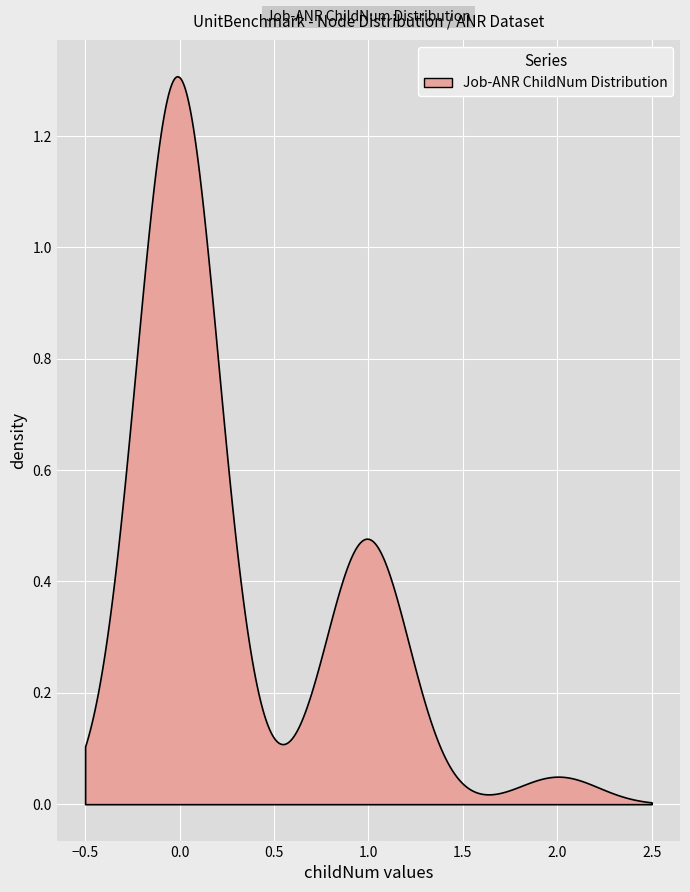

How many categories are shown in the chart?

500